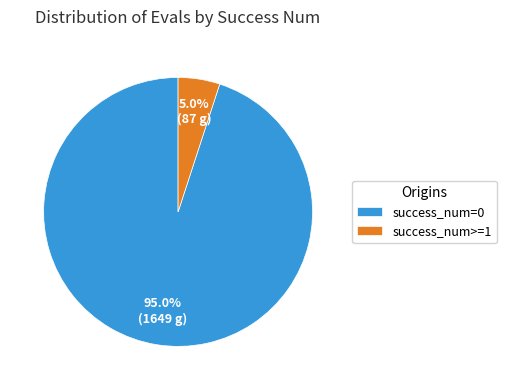

Rank the categories by value from lowest to highest.

success_num>=1, success_num=0